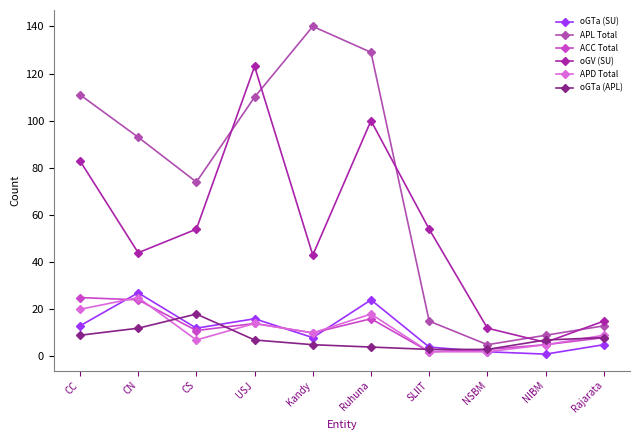

Which series has the largest total across all categories?

APL Total